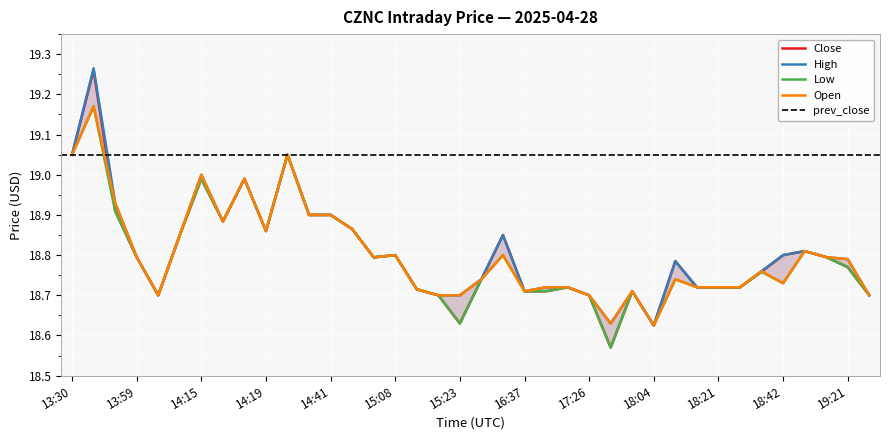

Which series has the largest total across all categories?

High